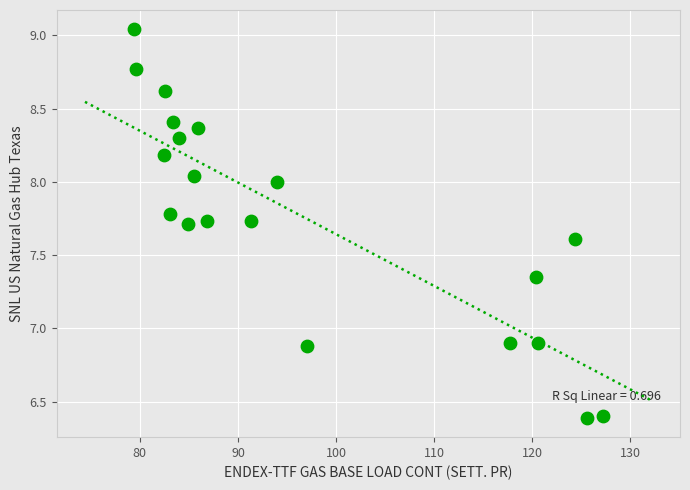

What is the range of X values (max minus min)?

47.8